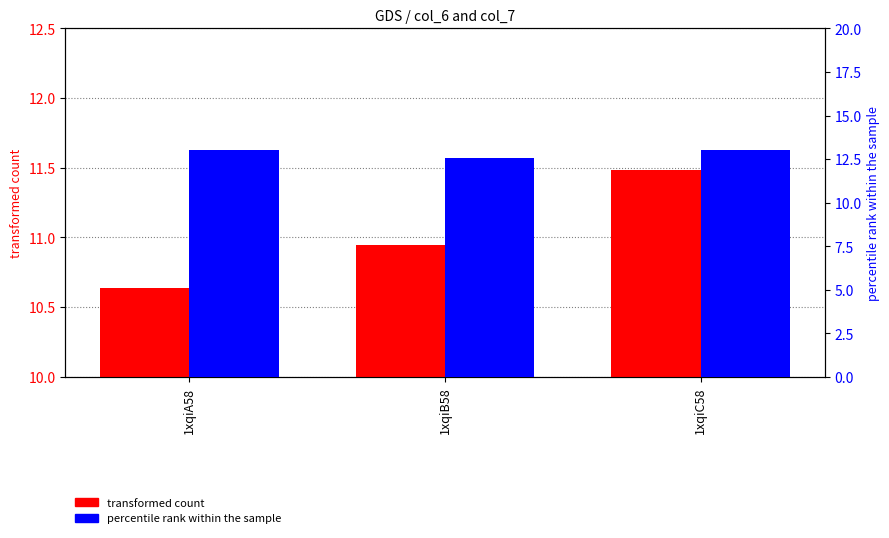

Reading left to right, extract all data points from this chart.

transformed count: 1xqiA58=10.6	1xqiB58=10.9	1xqiC58=11.5
percentile rank within the sample: 1xqiA58=13.0	1xqiB58=12.5	1xqiC58=13.0